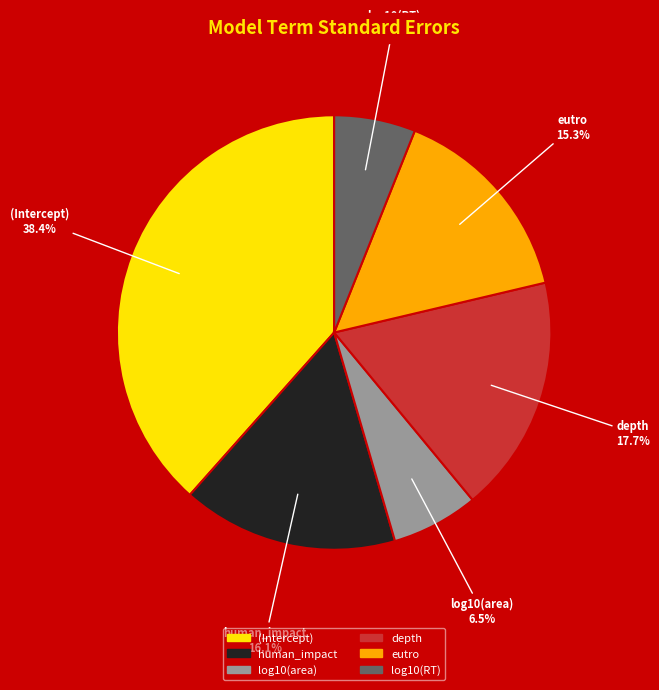

What percentage is the log10(RT) slice, to the nearest percent?

6%